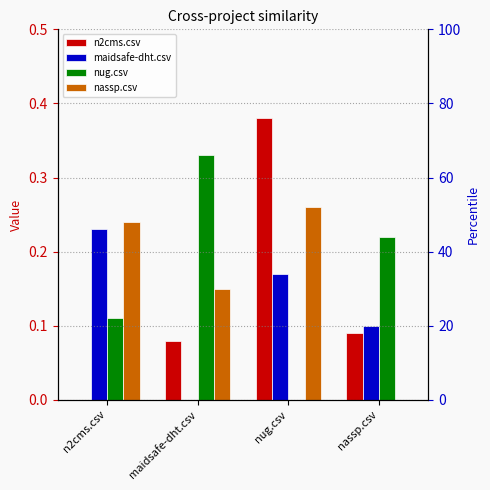

At which category does the chart reach its minimum across all series?

n2cms.csv